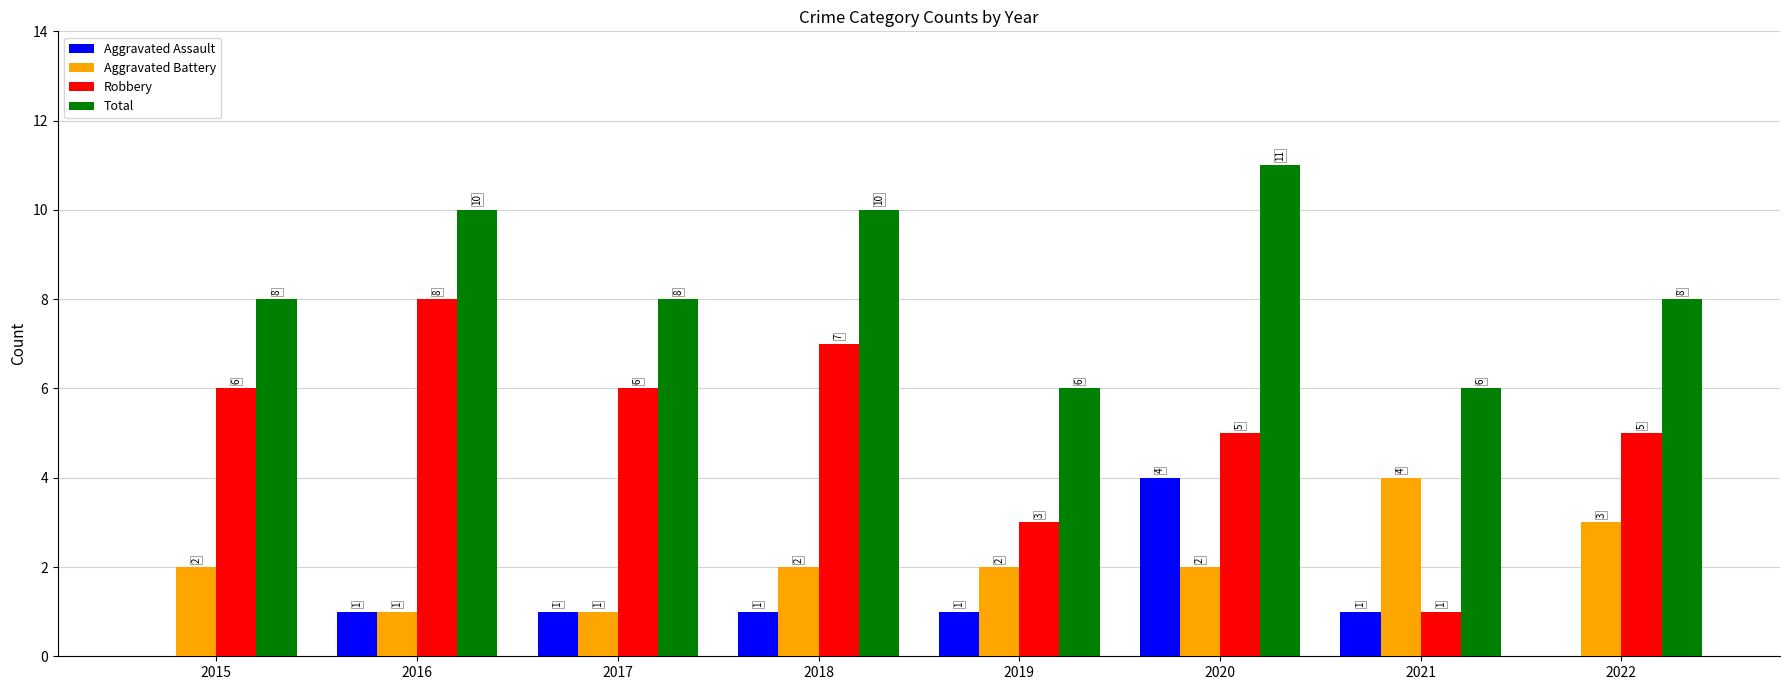

What is the sum of the Robbery values at 2021 and 2017?

7